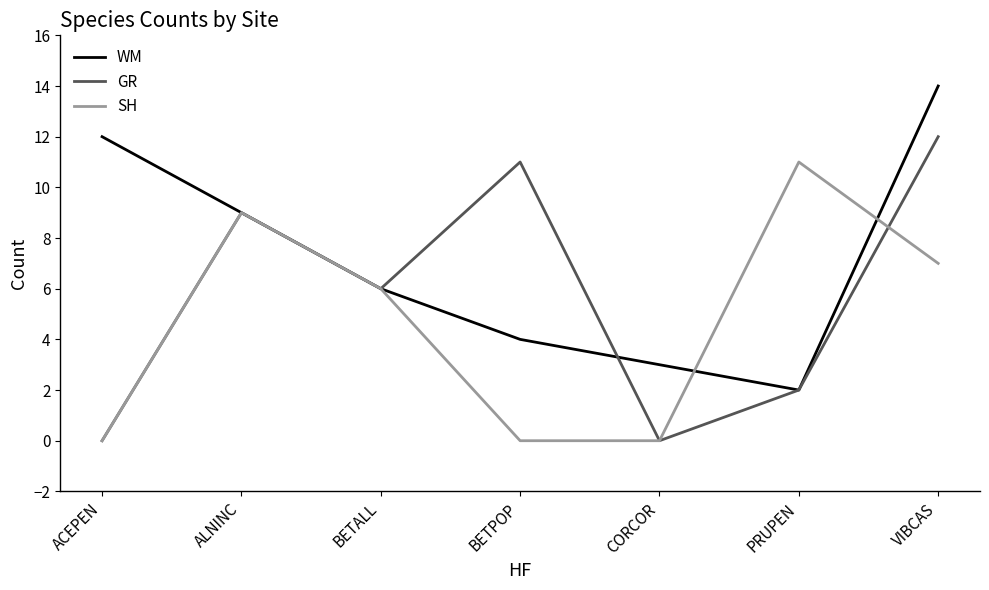

How many interior local peaks does the SH series have?

2